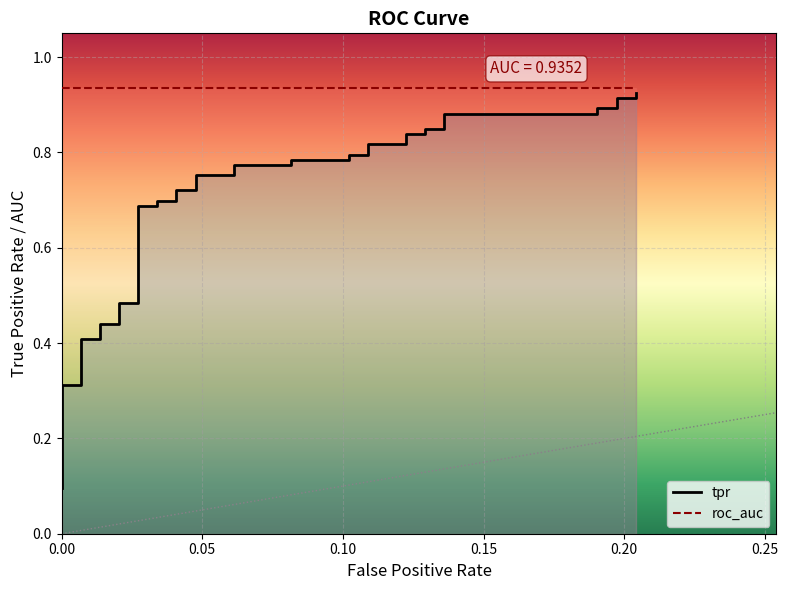

Which series changed the most between 17 and 31?

tpr